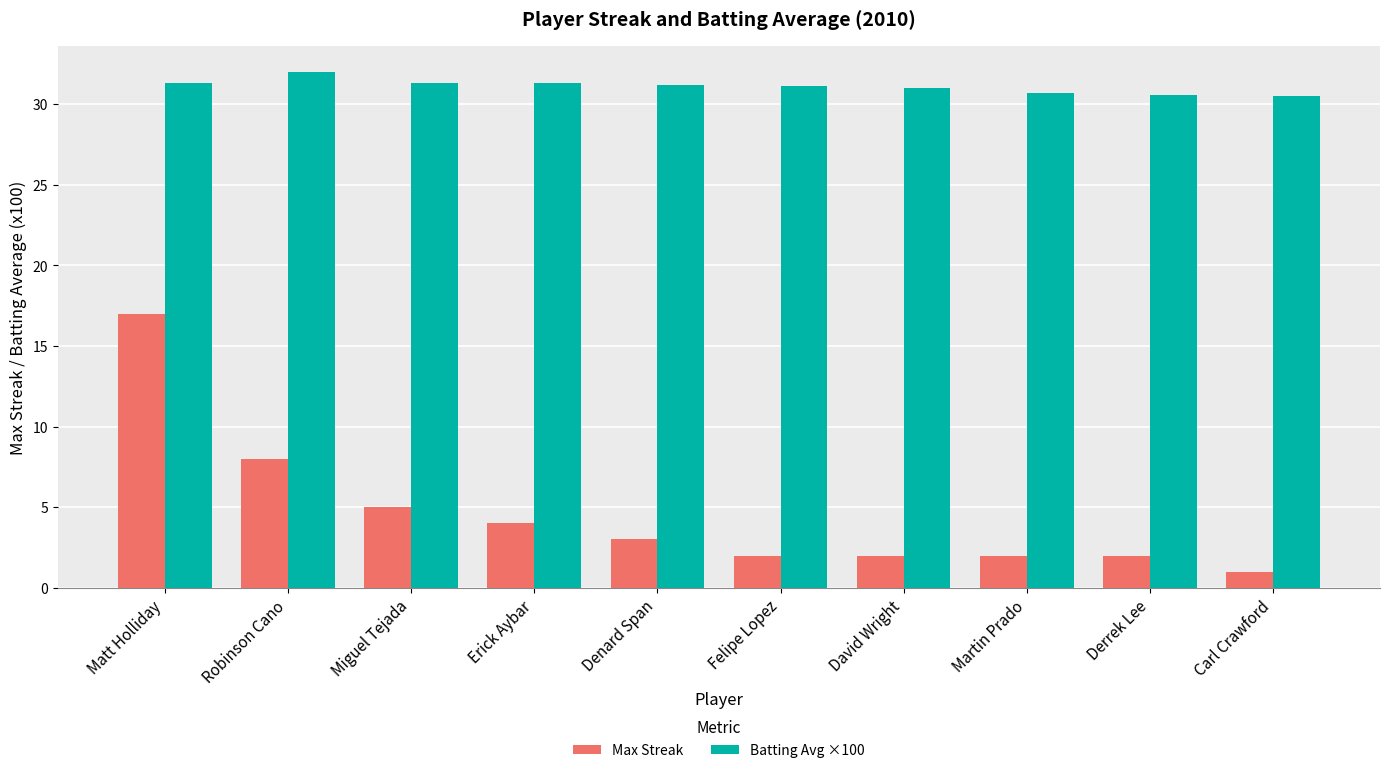

The value of Batting Avg ×100 at David Wright is 20.1. True or false?

False